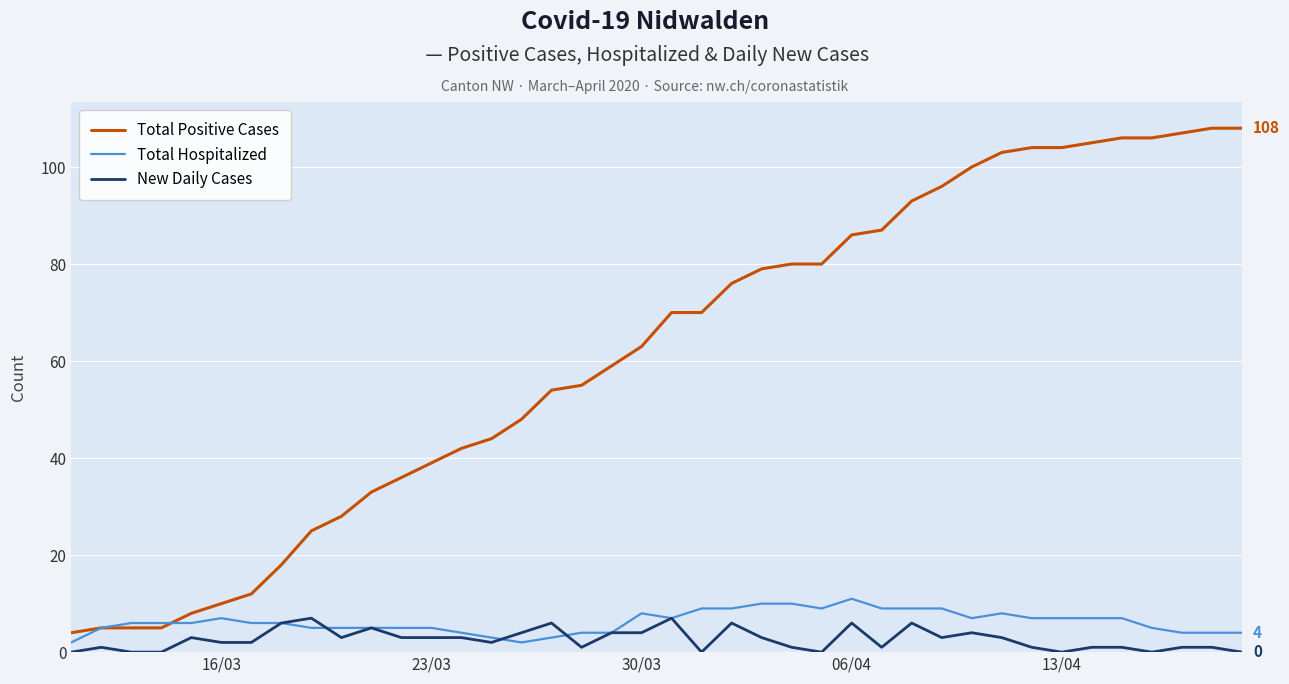

Which series has the largest total across all categories?

Total Positive Cases